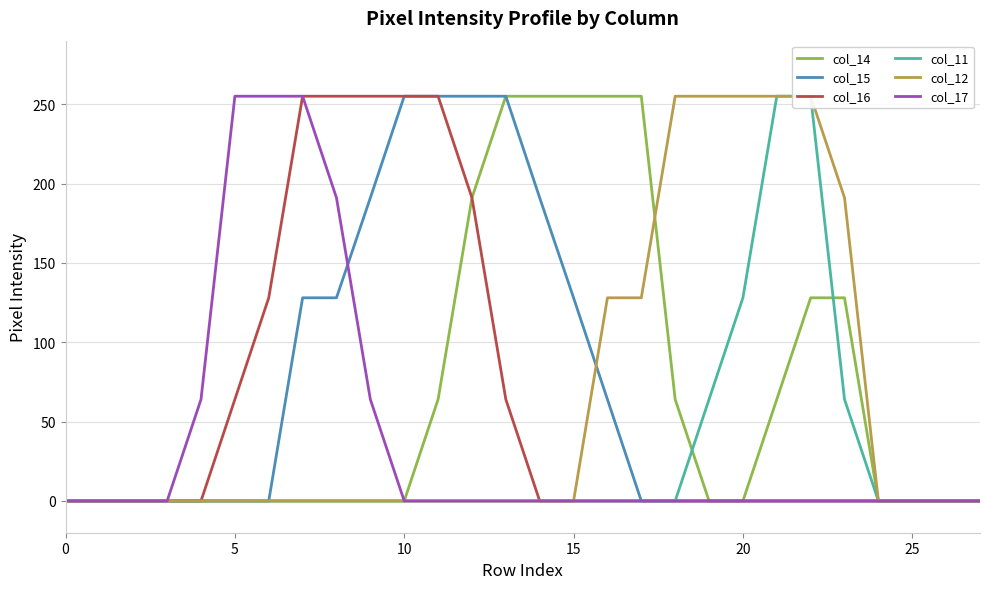

How many col_14 values are between 0 and 128?

22